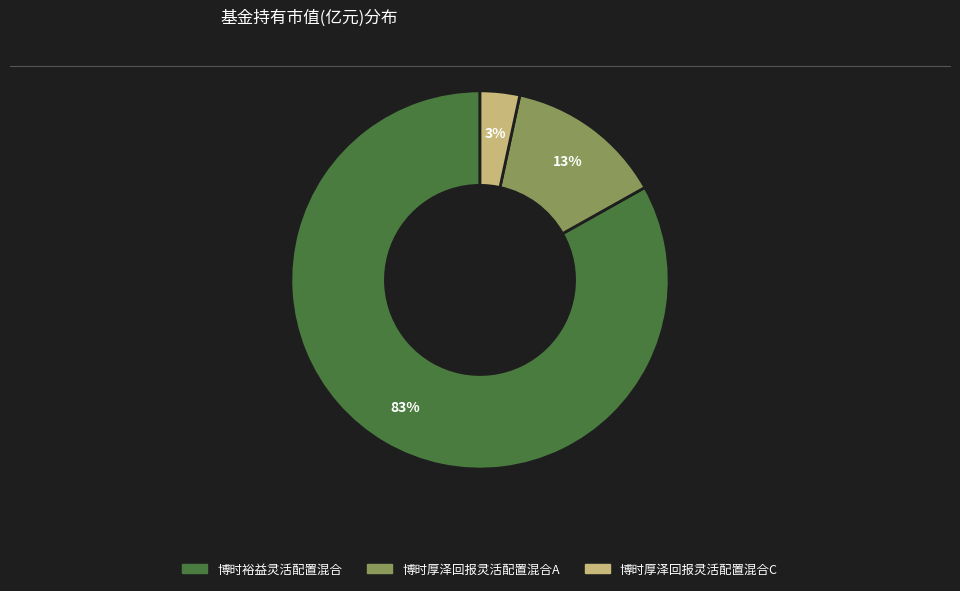

How many slices are in this pie chart?

3